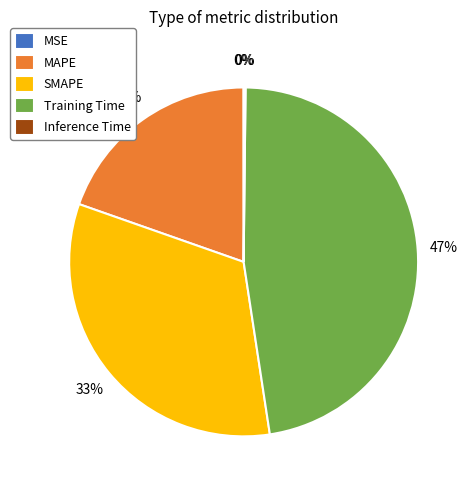

Is it true that MAPE is 12% of the pie?

False